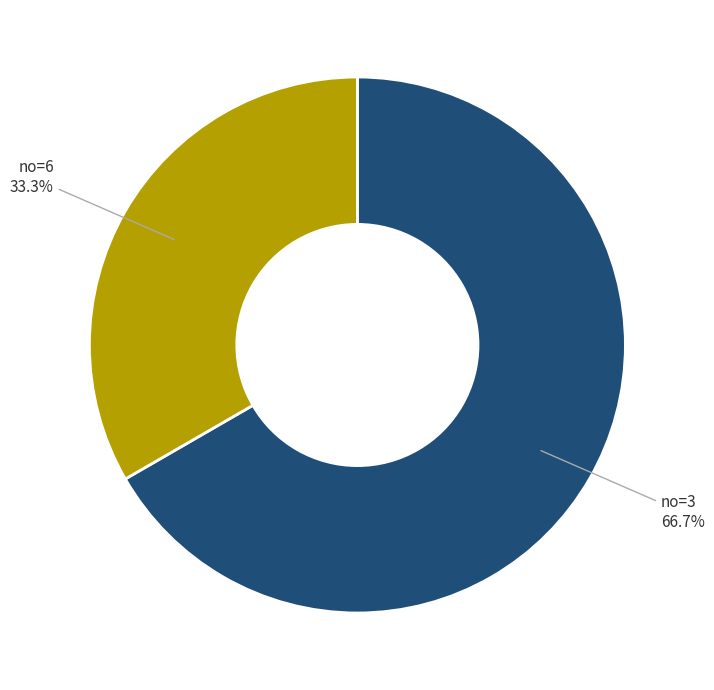

Is there any slice that represents more than half of the pie?

Yes